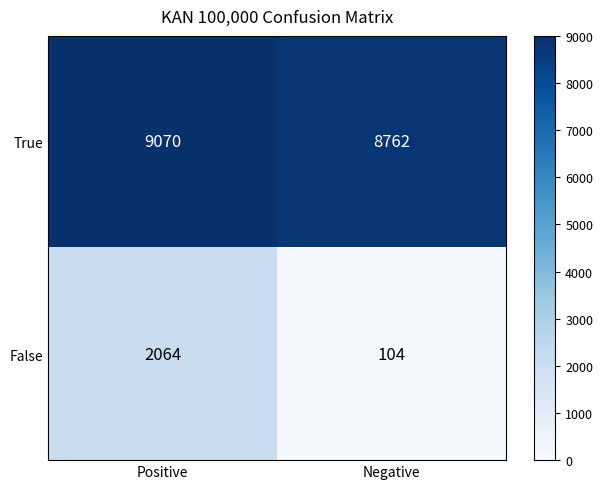

How many series are shown in this chart?

2